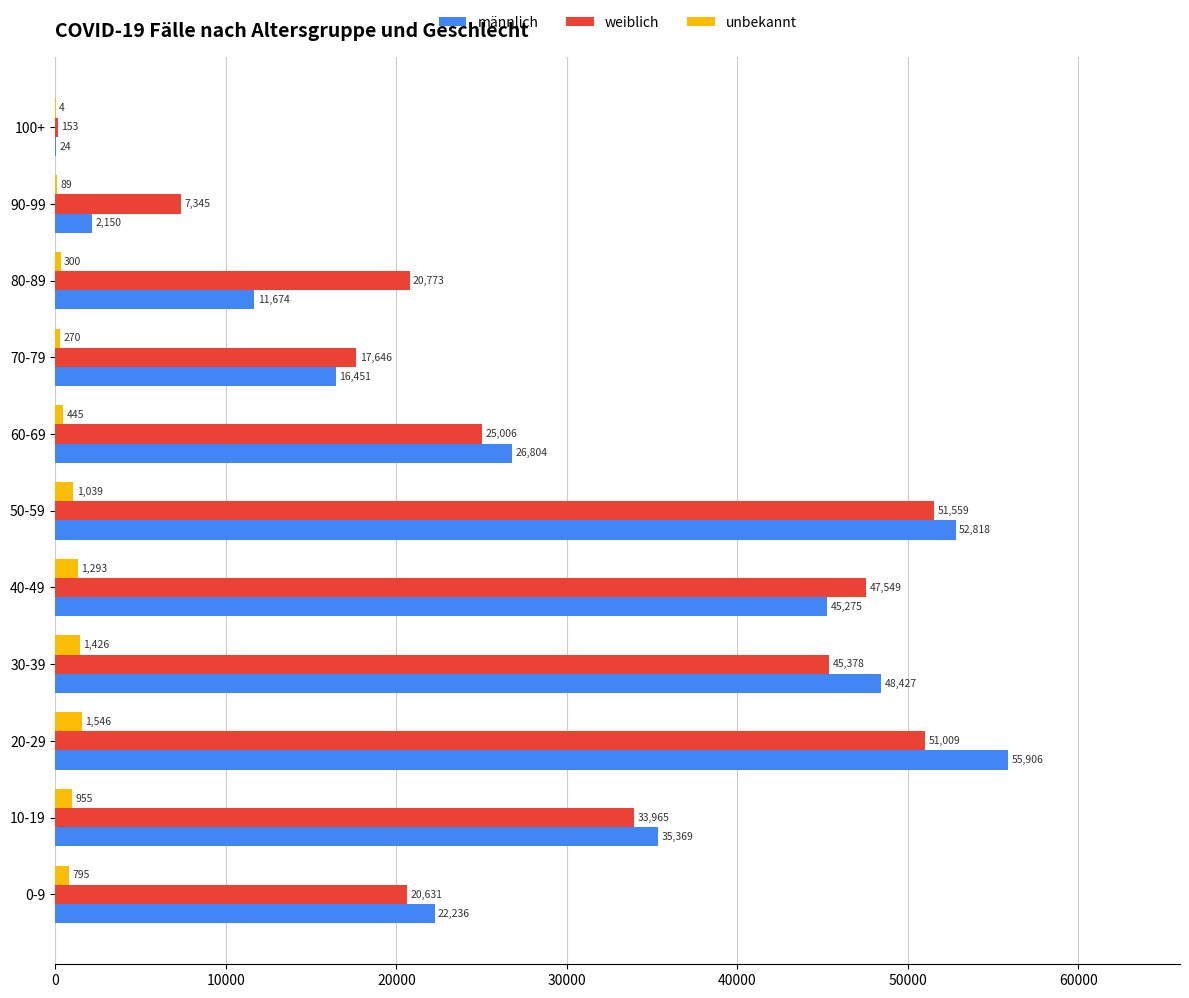

What is the total value across all series at 0-9?

43662